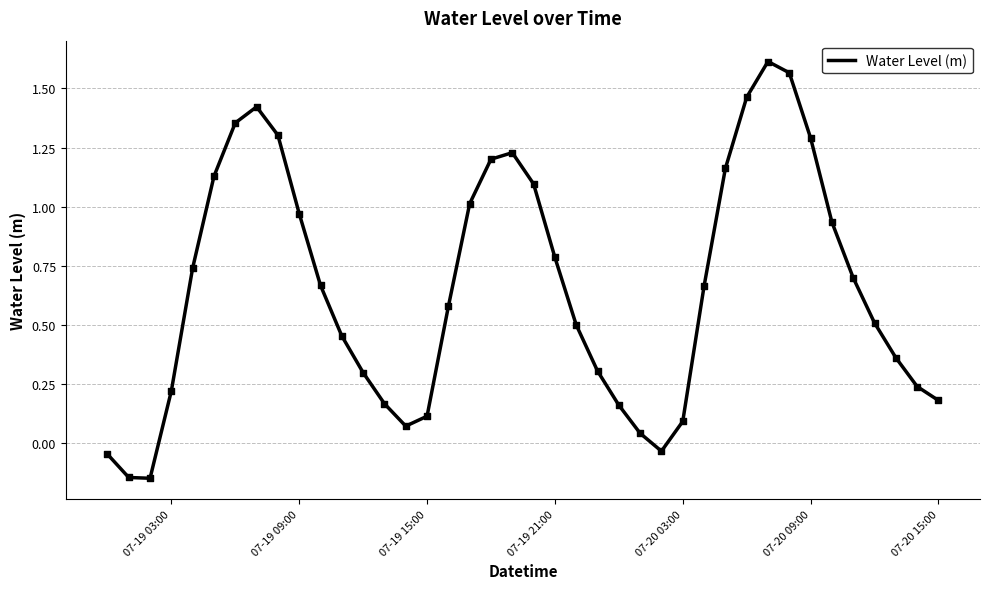

What is the difference between the maximum and minimum values?

1.8